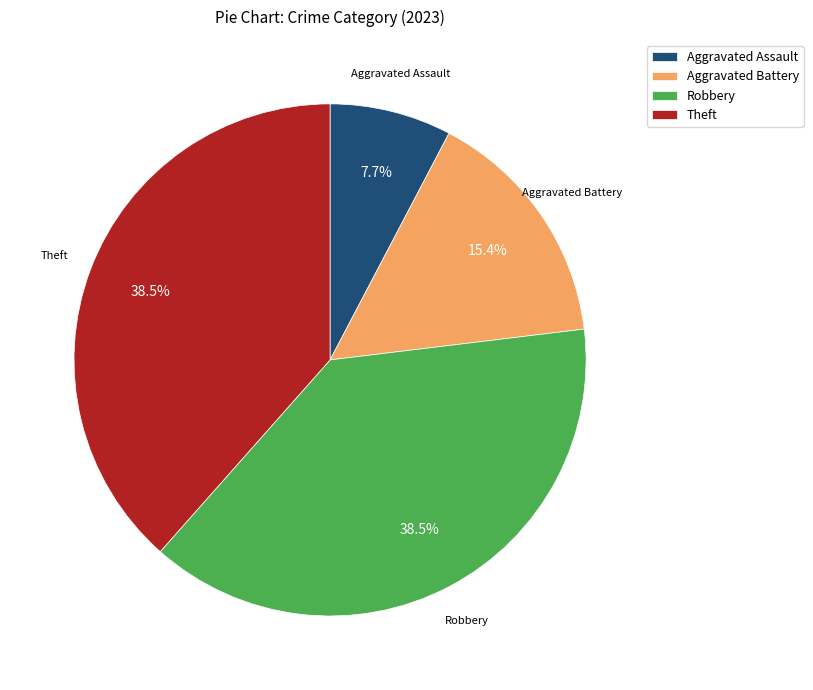

What is the smallest slice in the pie chart?

Aggravated Assault